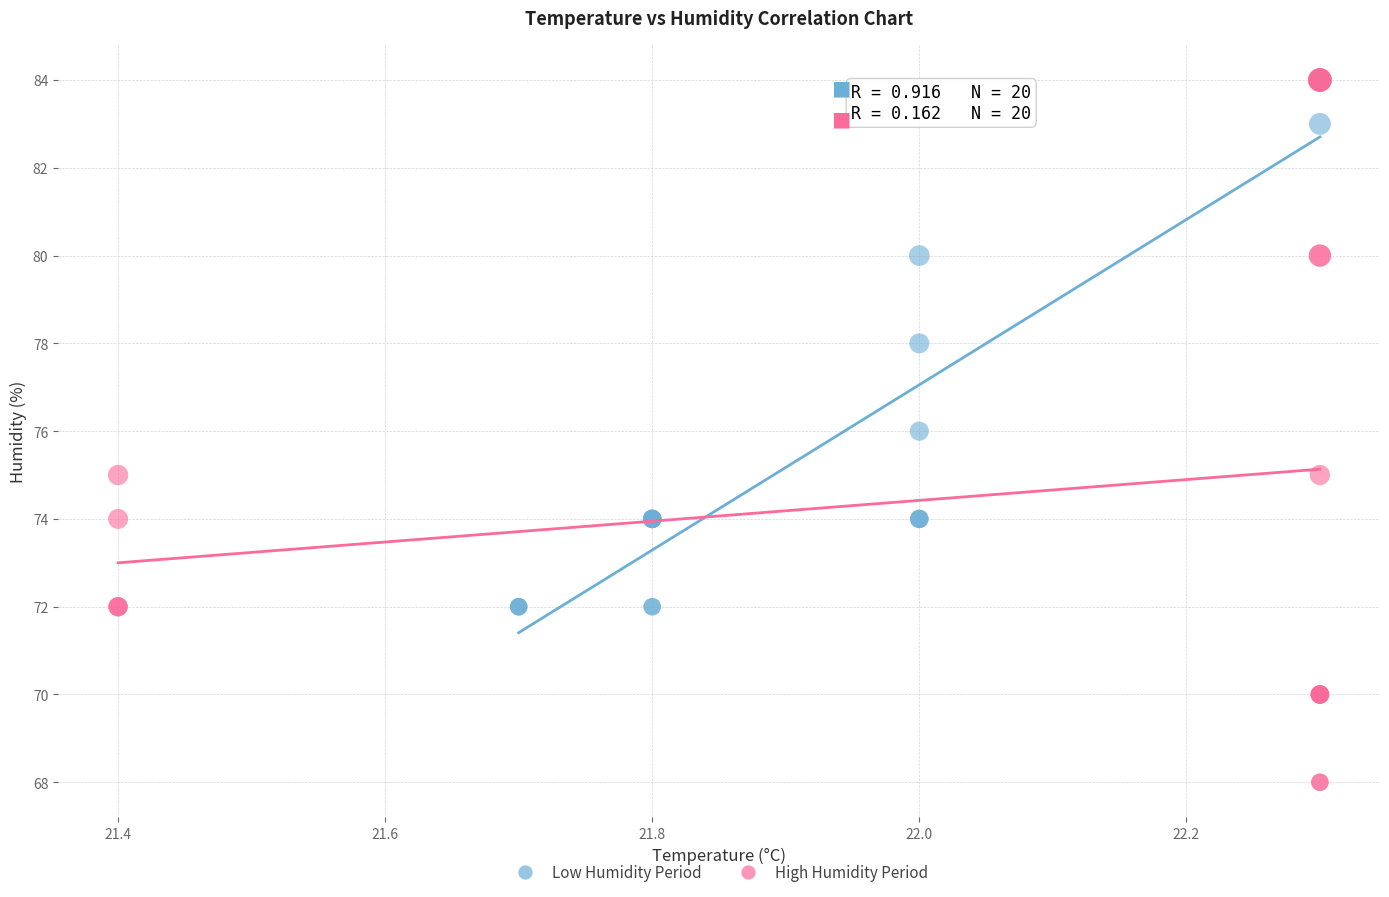

Which series contains the lowest Y value?

High Humidity Period